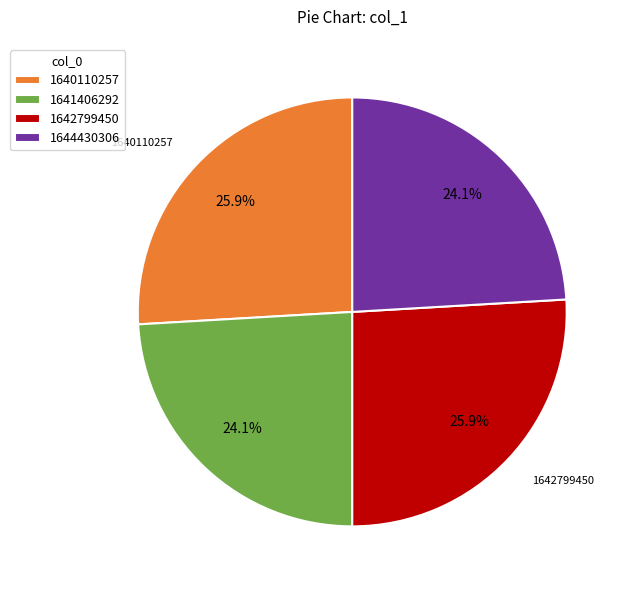

Approximately how many times larger is the value at 1644430306 compared to 1642799450?

0.9